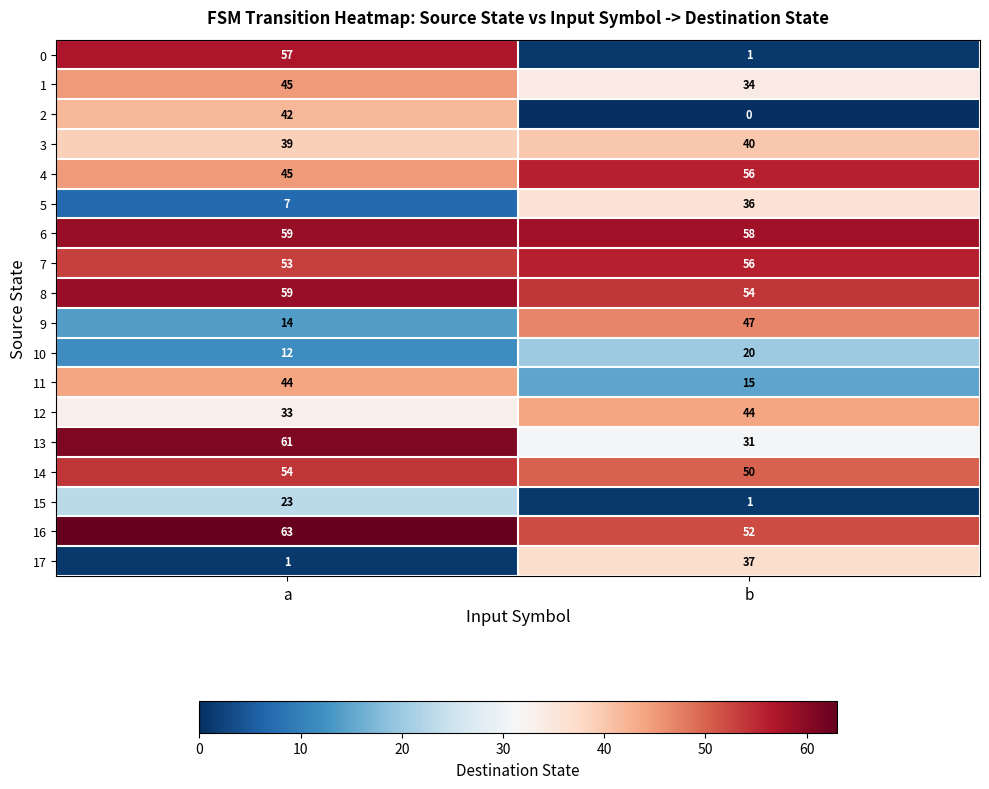

Which series has the widest spread of values?

0